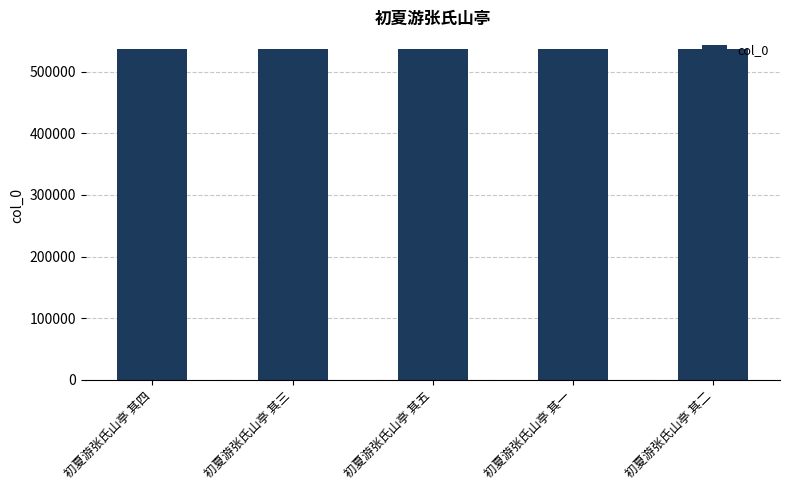

What is the approximate value at 初夏游张氏山亭 其五?

537475